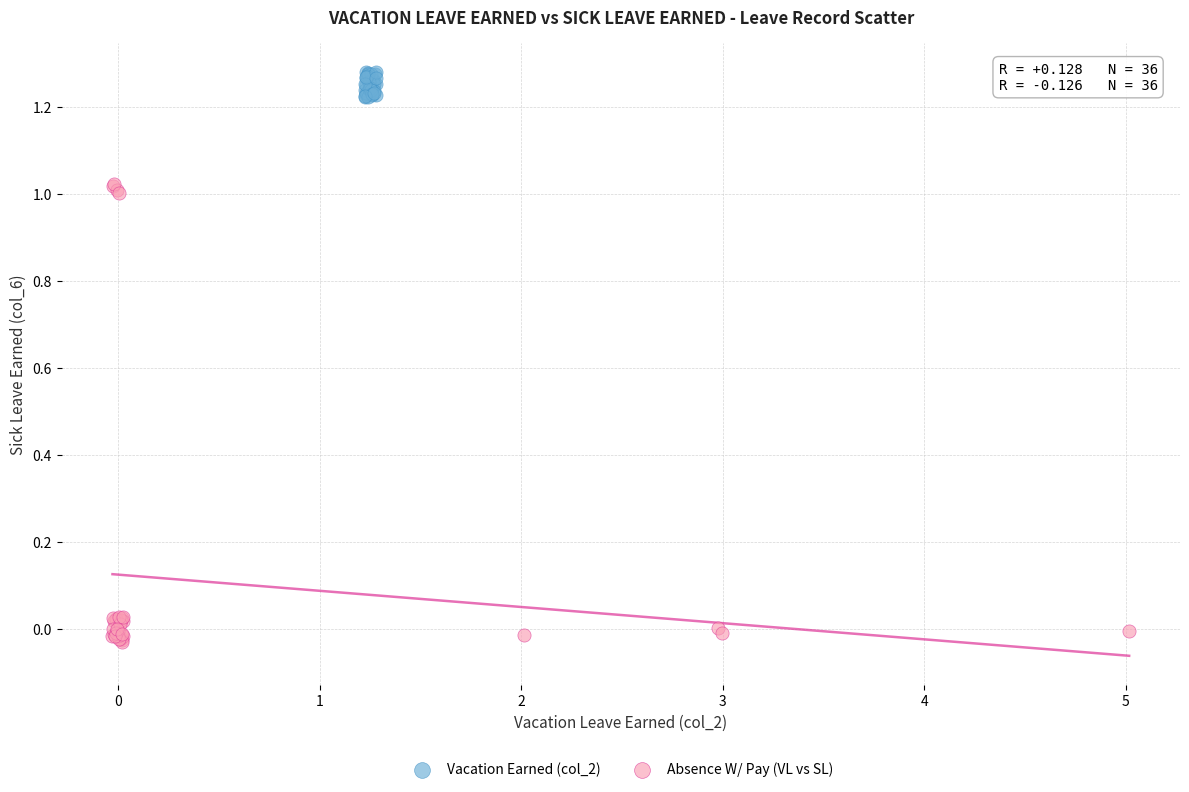

Which series has the largest Y range (max minus min)?

Absence W/ Pay (VL vs SL)